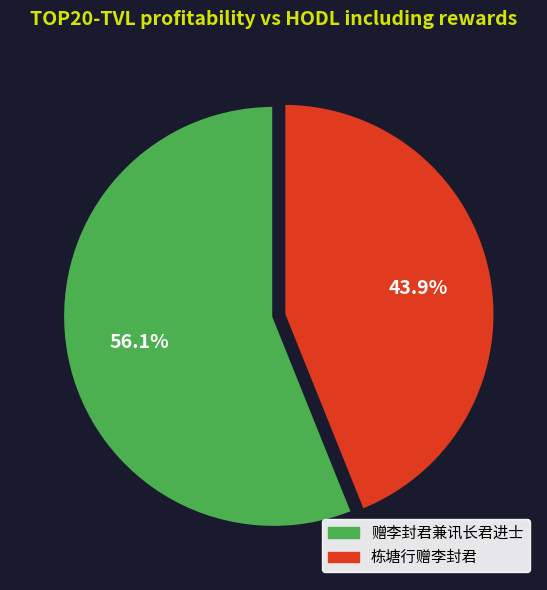

To the nearest percent, what is the combined percentage of 栋塘行赠李封君 and 赠李封君兼讯长君进士?

100%